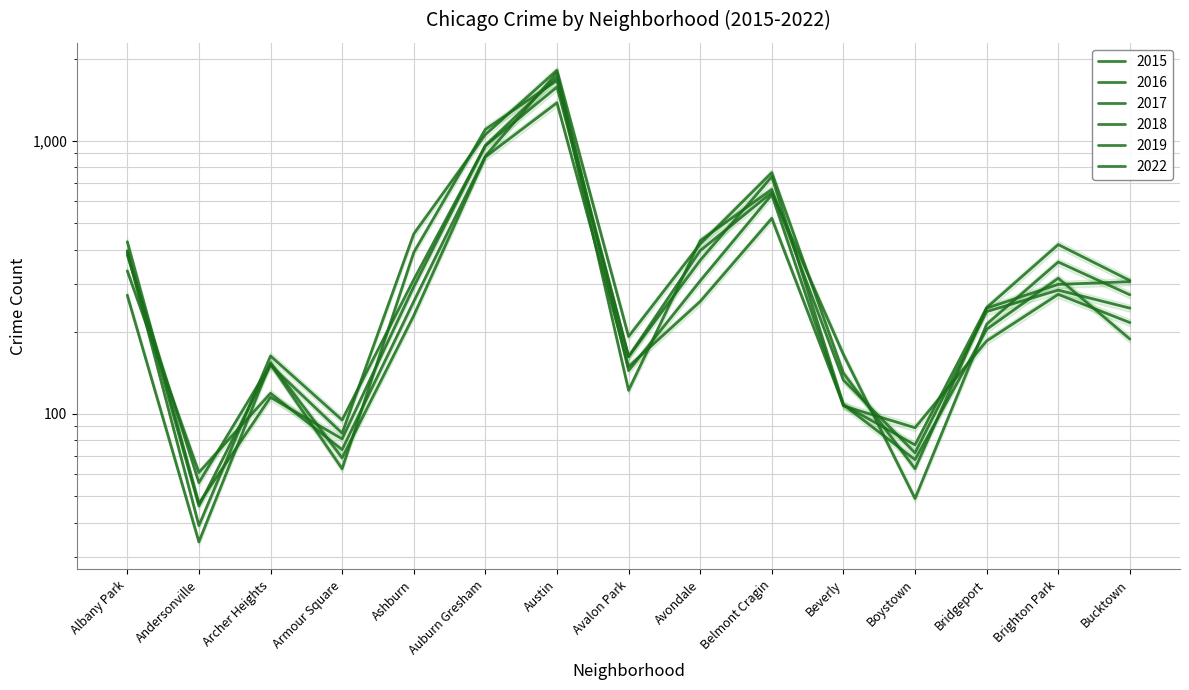

What is the minimum value shown in the chart?

34